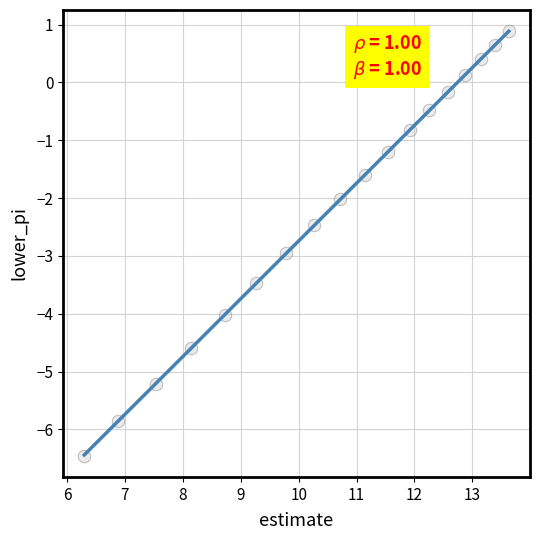

What is the range of X values (max minus min)?

7.3